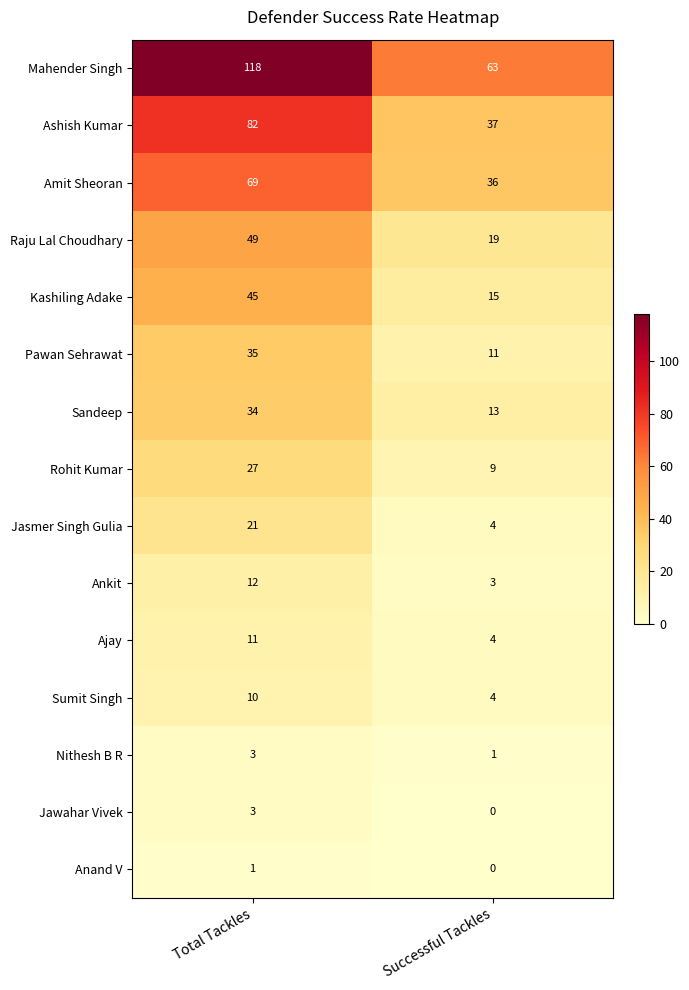

What is the sum of all Rohit Kumar values?

36